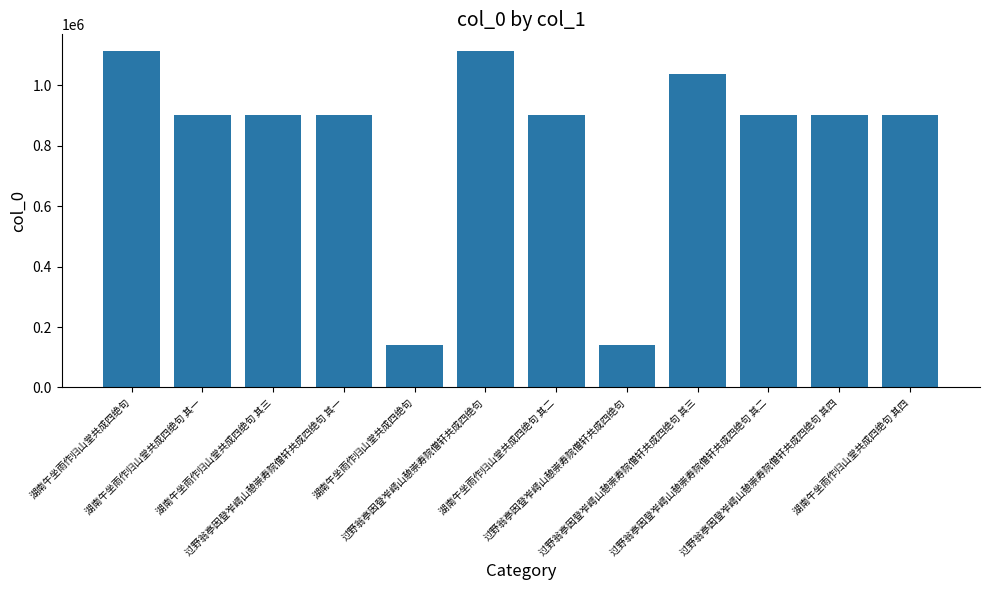

Does the chart contain any negative values?

No